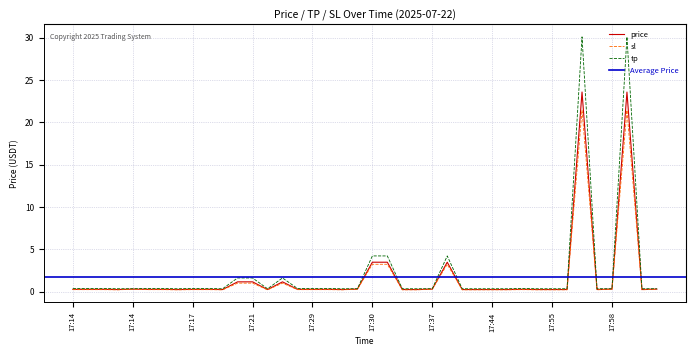

True or false: tp has more than 1 interior local peaks.

True